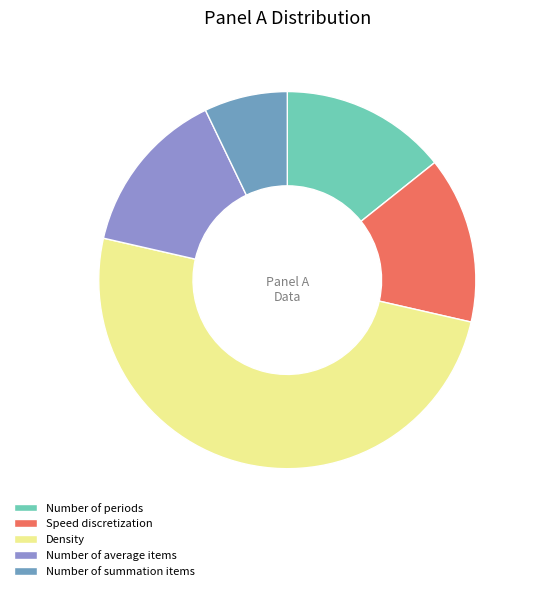

To the nearest percent, what portion does Number of periods represent?

14%